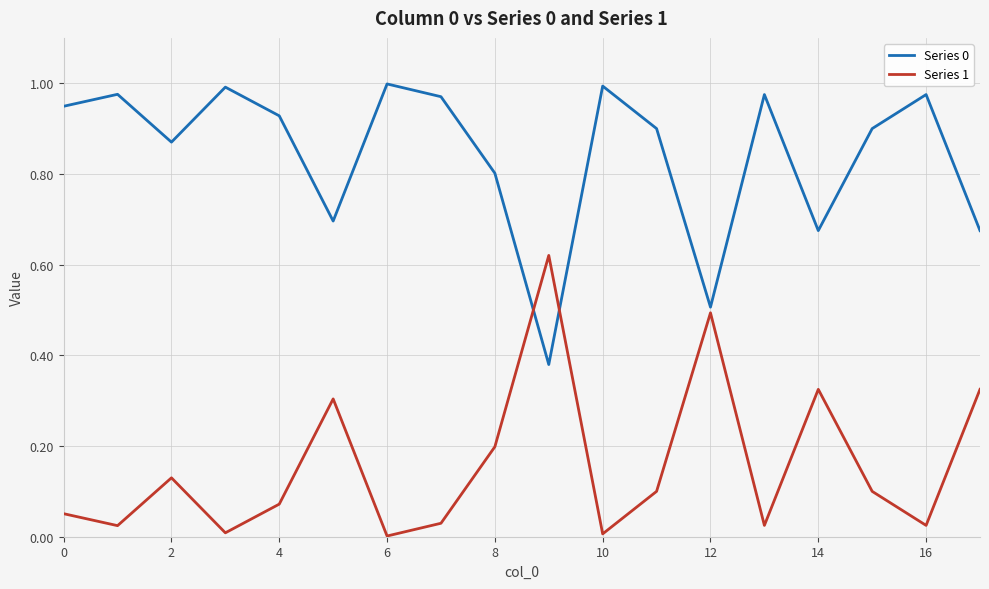

Which series has the largest range (max minus min)?

Series 1